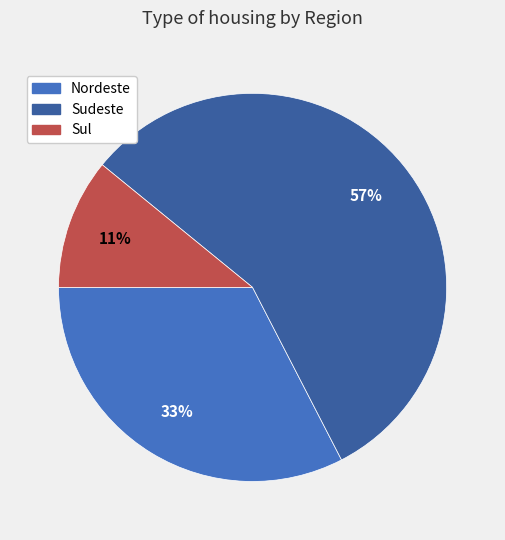

Is the sum of Sul and Sudeste greater than half?

Yes